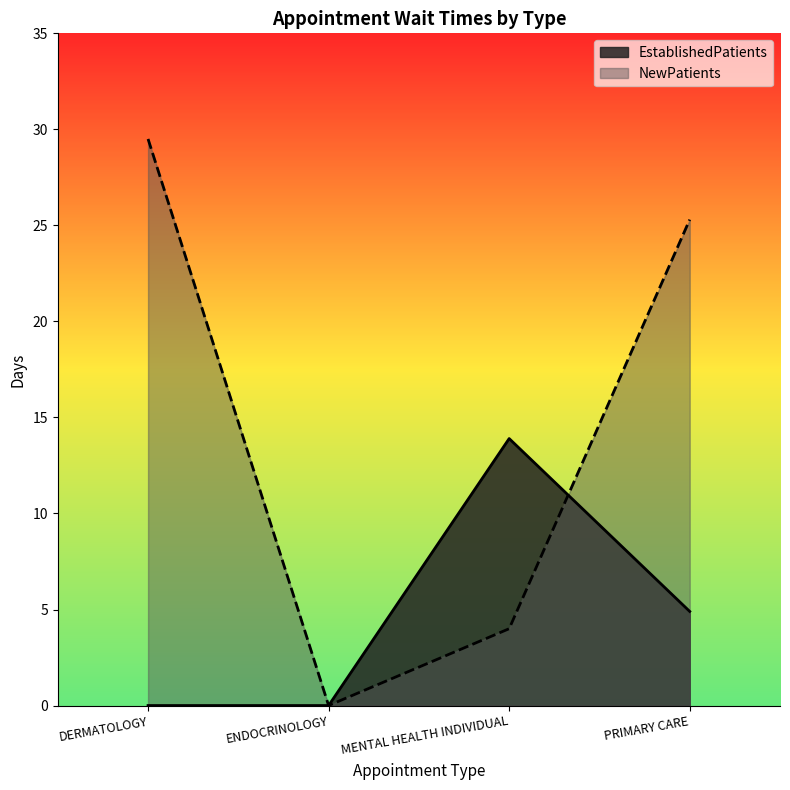

True or false: EstablishedPatients has more than 2 interior local peaks.

False